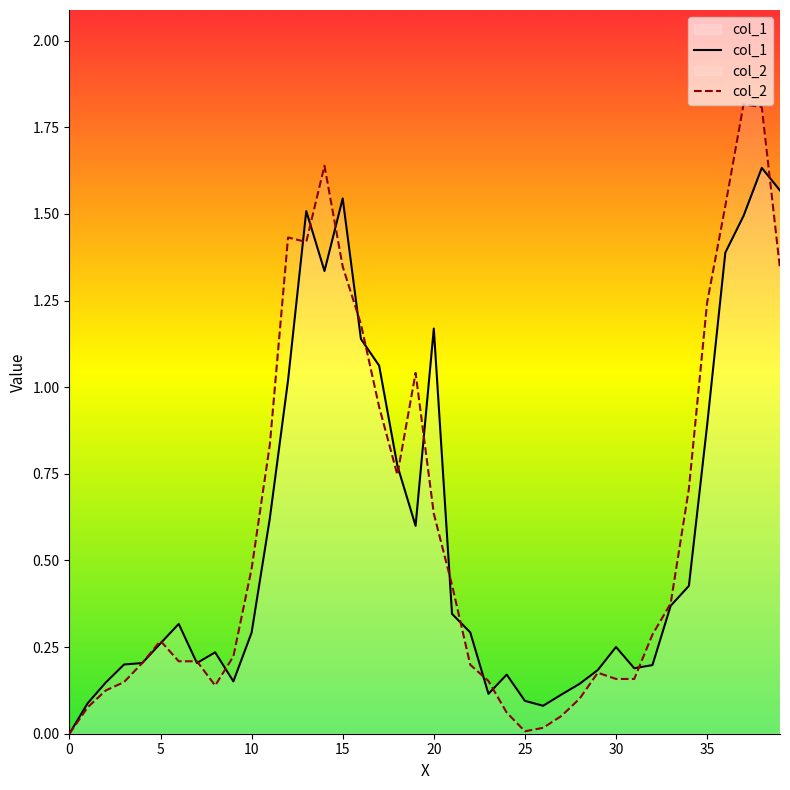

How many lines are shown in the chart?

2